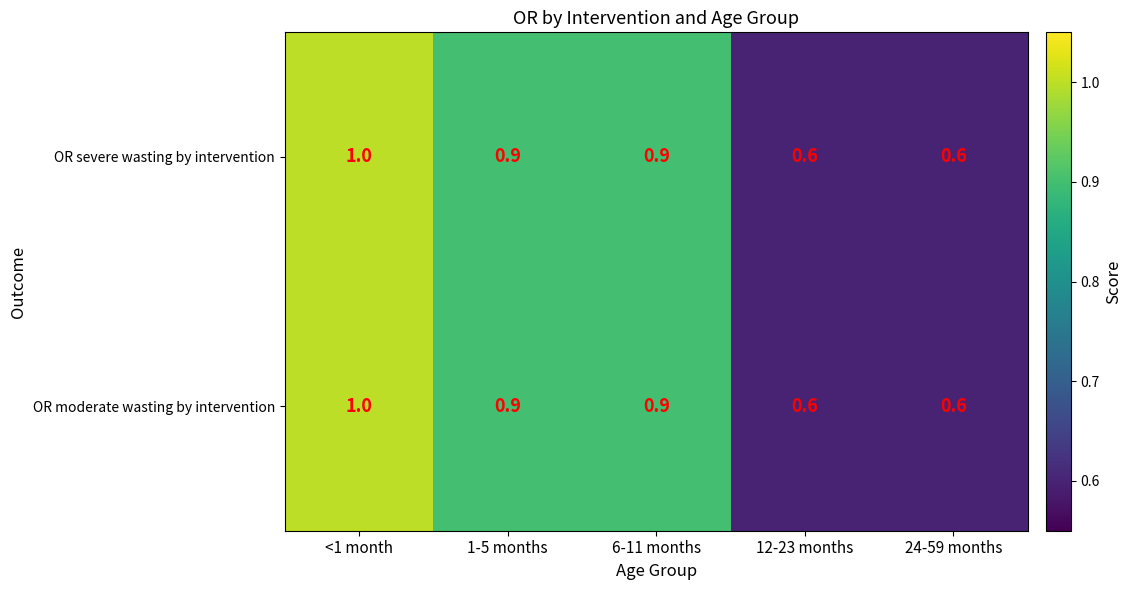

True or false: OR moderate wasting by intervention has a value of 0.6 at 12-23 months.

True